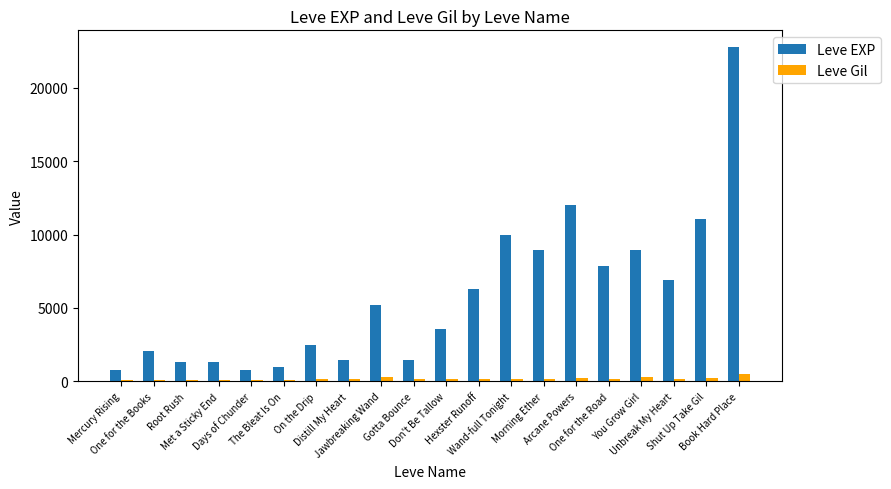

Rank the series by their average value, from lowest to highest.

Leve Gil, Leve EXP